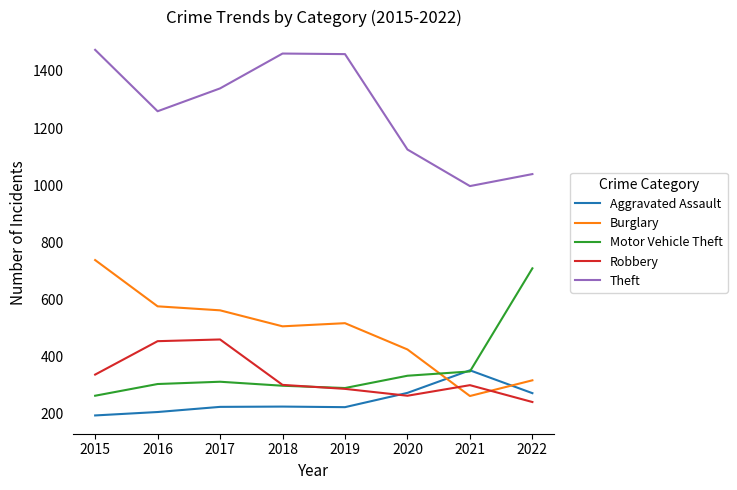

Is it true that Aggravated Assault equals 224 at 2017?

True